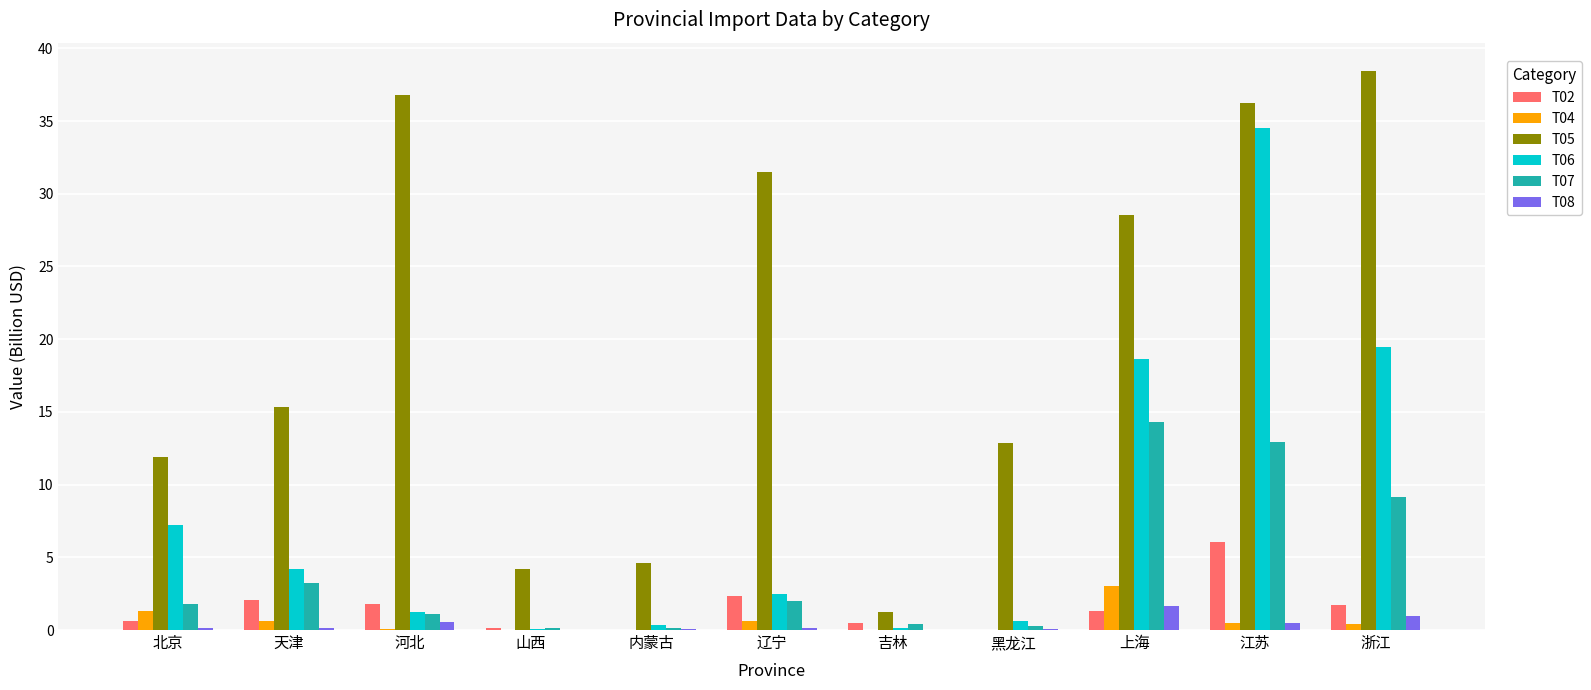

What is the sum of all T06 values?

89.1